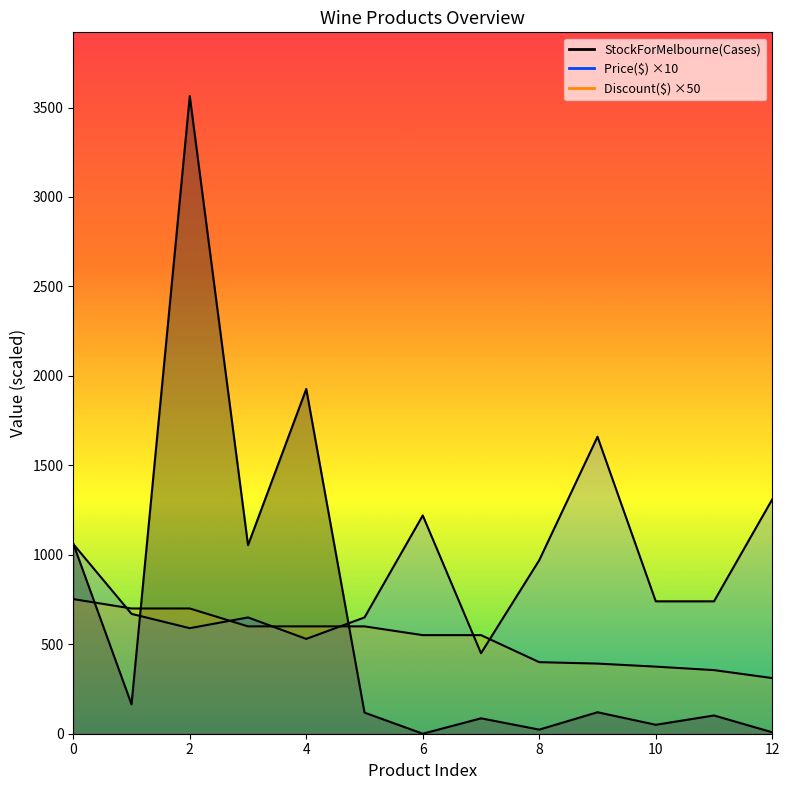

What is the greatest value displayed?

3564.0